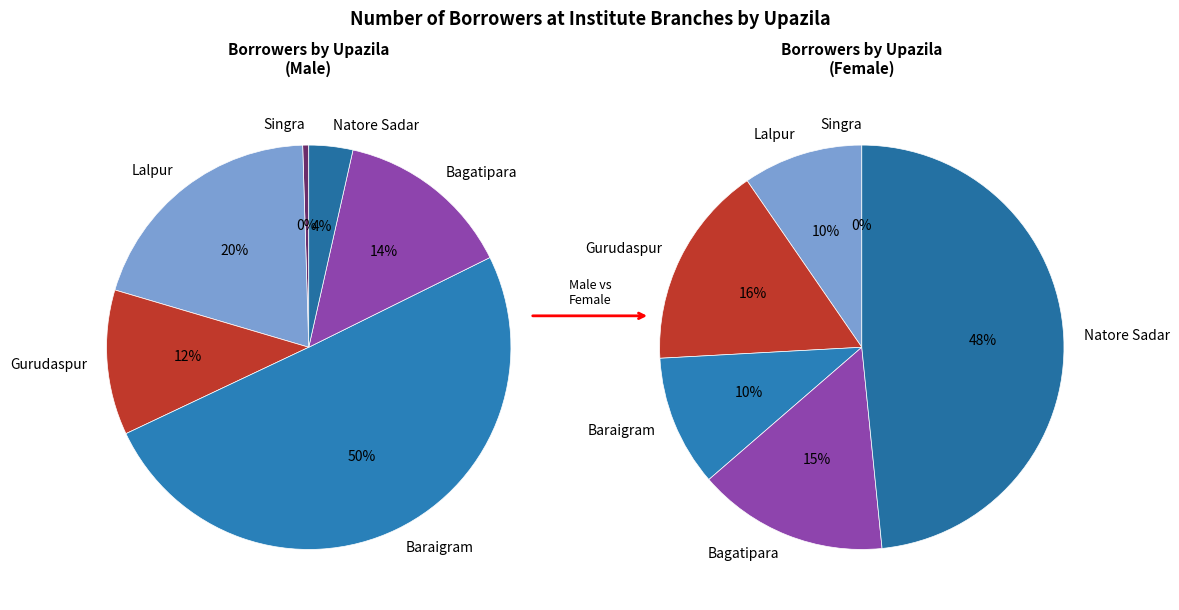

What percentage is the Gurudaspur slice, to the nearest percent?

16%